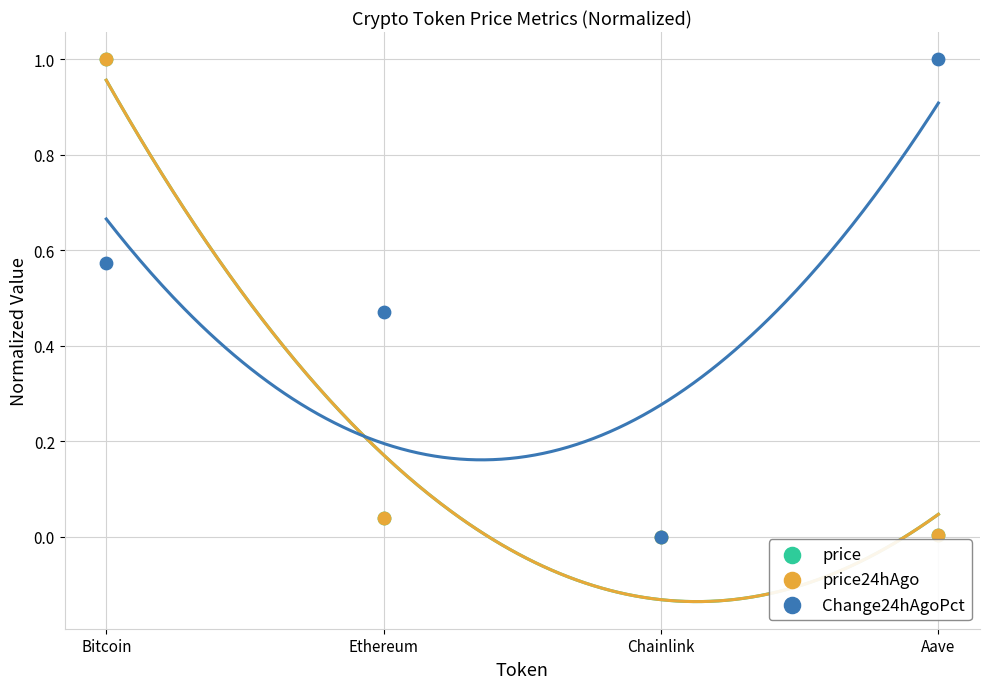

Which series contains the lowest Y value?

price